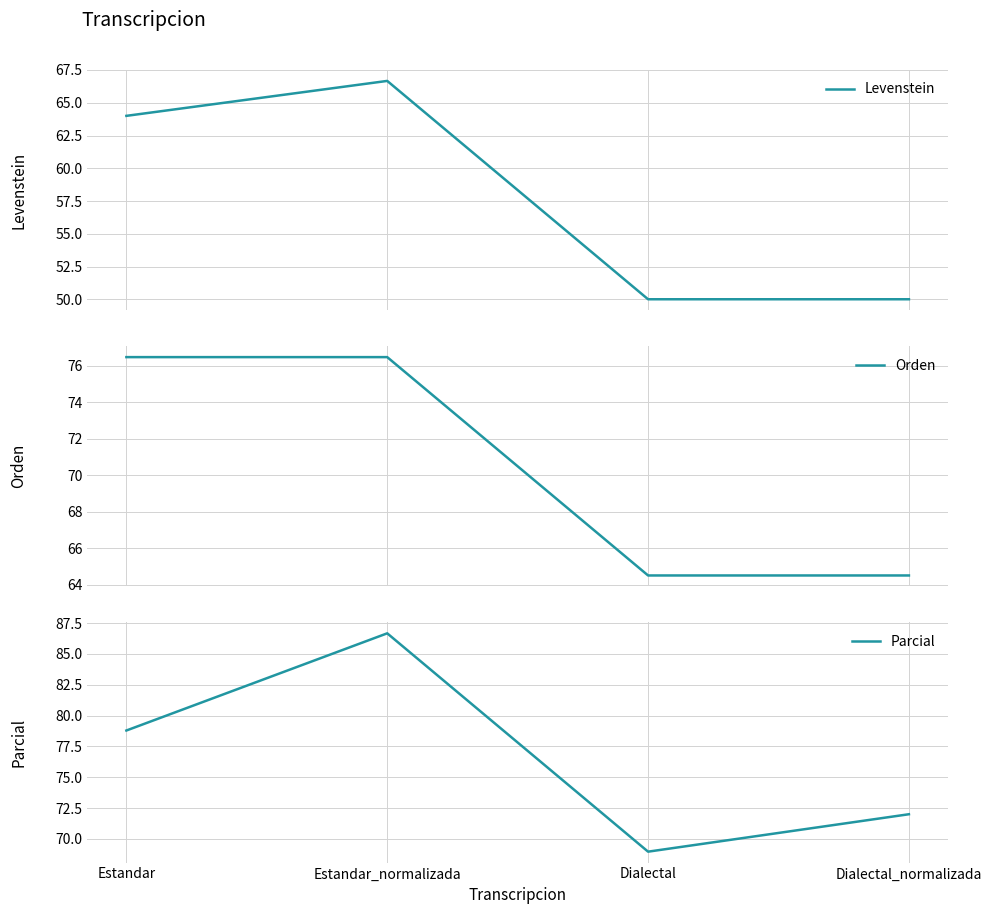

Count the number of data series in this chart.

3